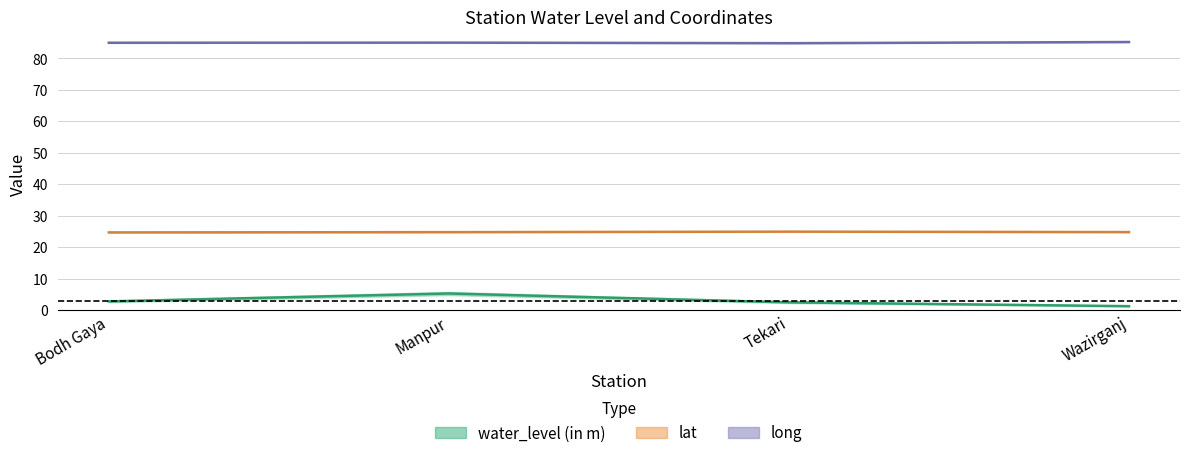

At how many categories does at least one series exceed 18?

4